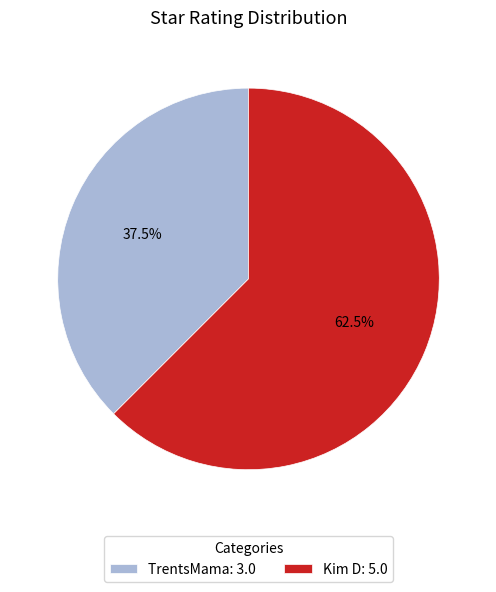

What is the smallest slice in the pie chart?

TrentsMama